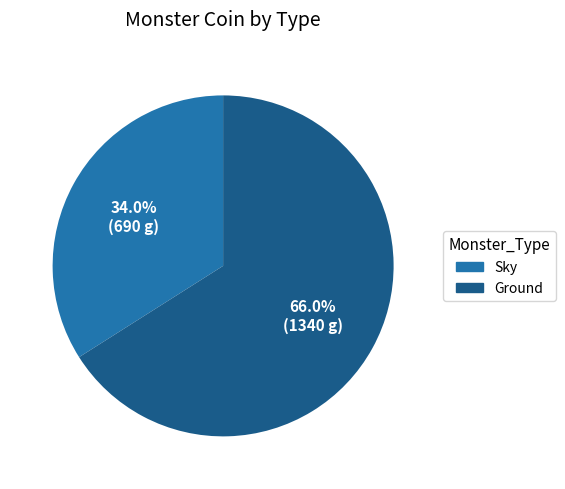

Rank the categories by value from lowest to highest.

Sky, Ground